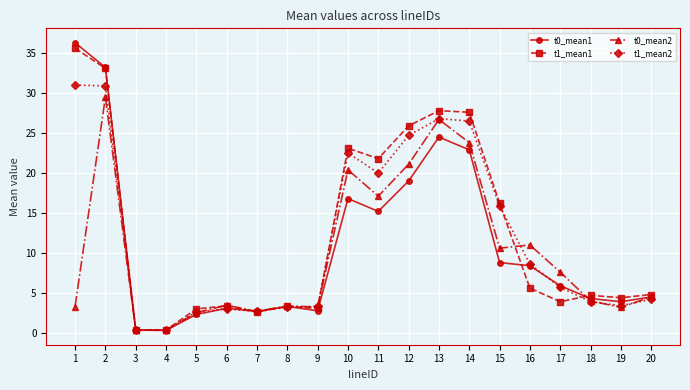

What is the maximum value for t1_mean2?

31.0